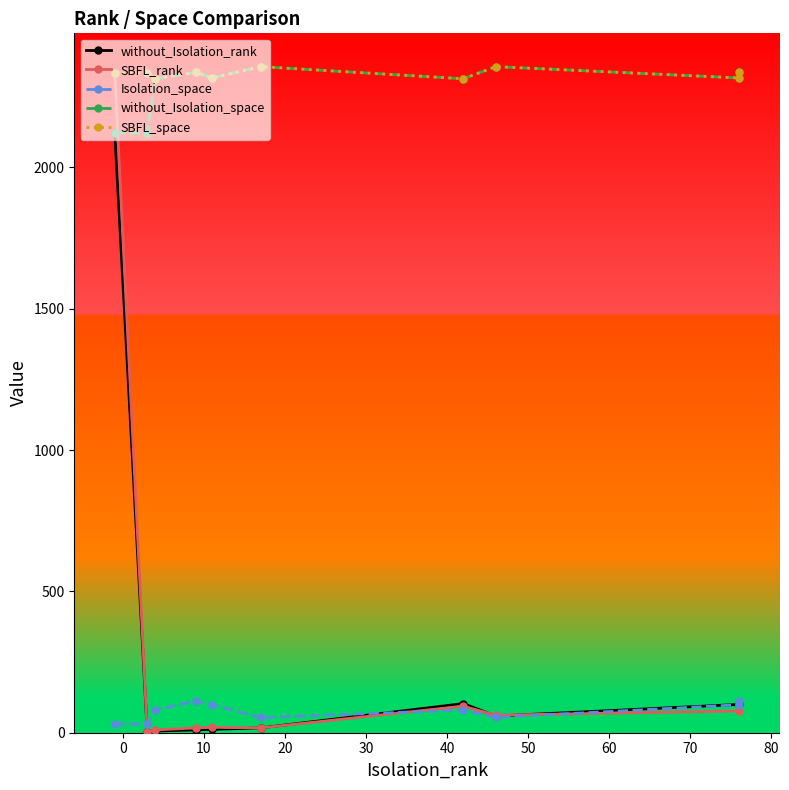

Is this an area chart (filled region under the line)?

No